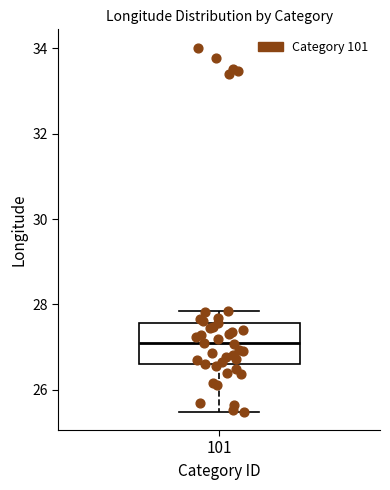

Read this box plot against the y-axis: the position of the median line, the range covered by the box, and the ends of both whiskers. The values are not printed on the chart, so give them approximately, as read against the axis.

median 27.0, box 26.6 to 27.6, whiskers 25.4 to 27.8